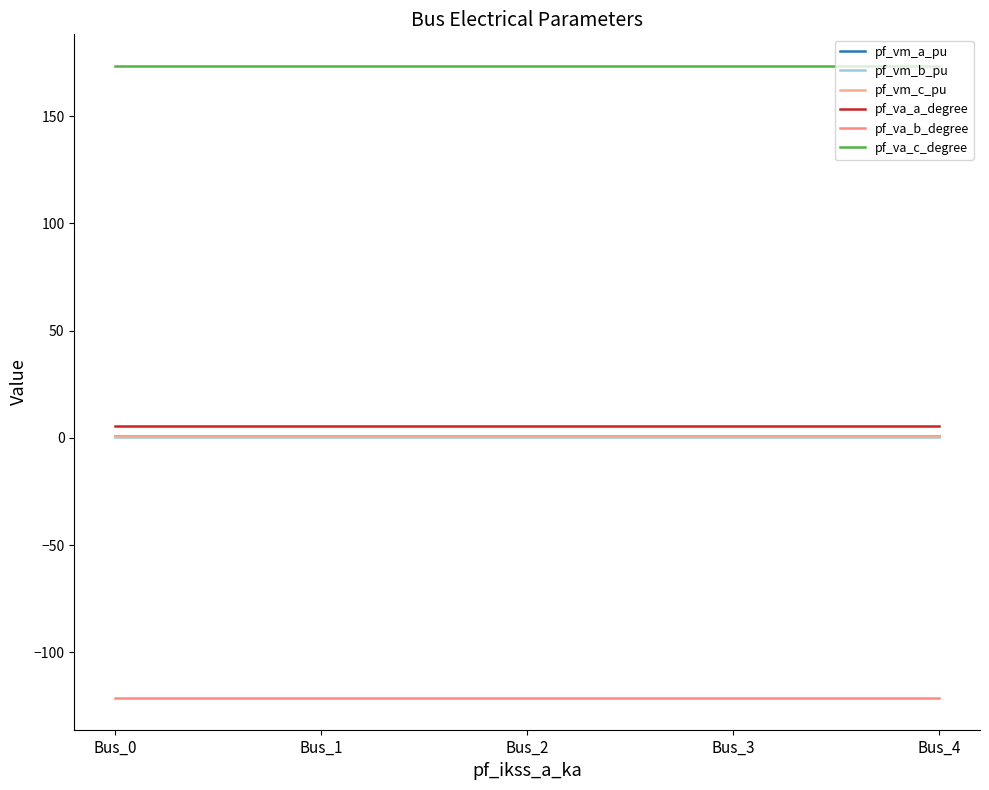

How many categories are shown in the chart?

5